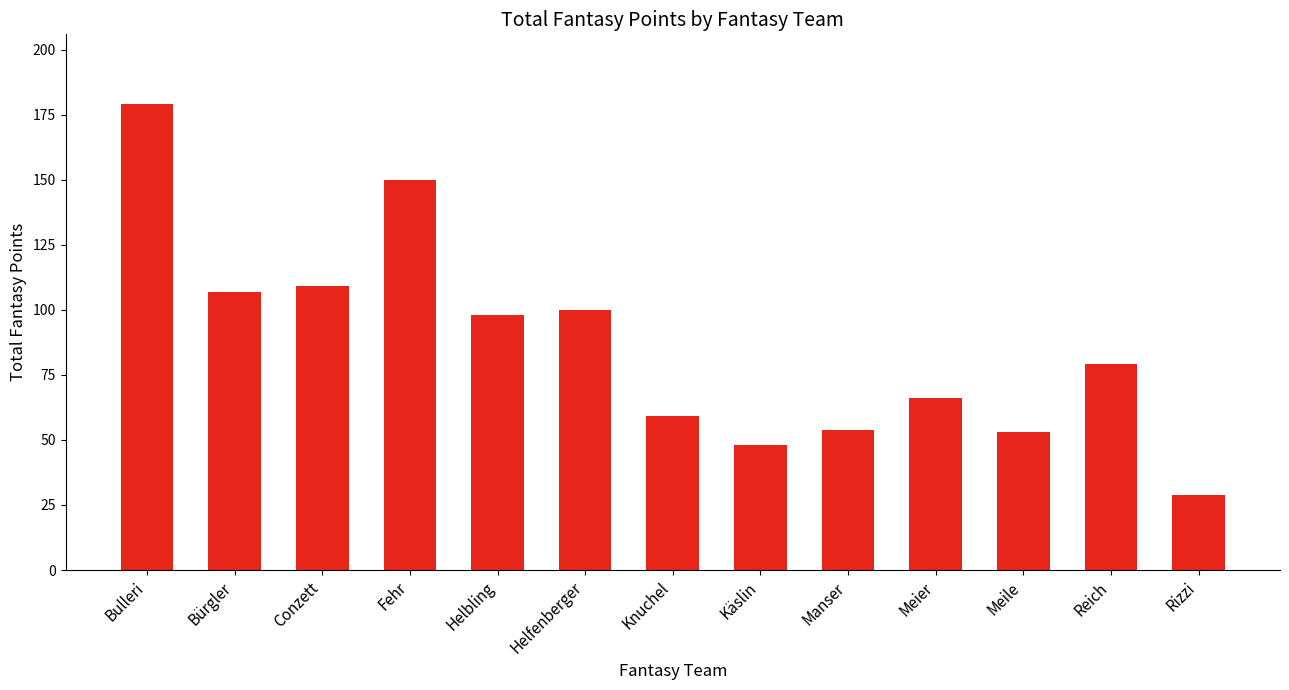

Reading right to left, transcribe all the data shown in this chart.

29	79	53	66	54	48	59	100	98	150	109	107	179